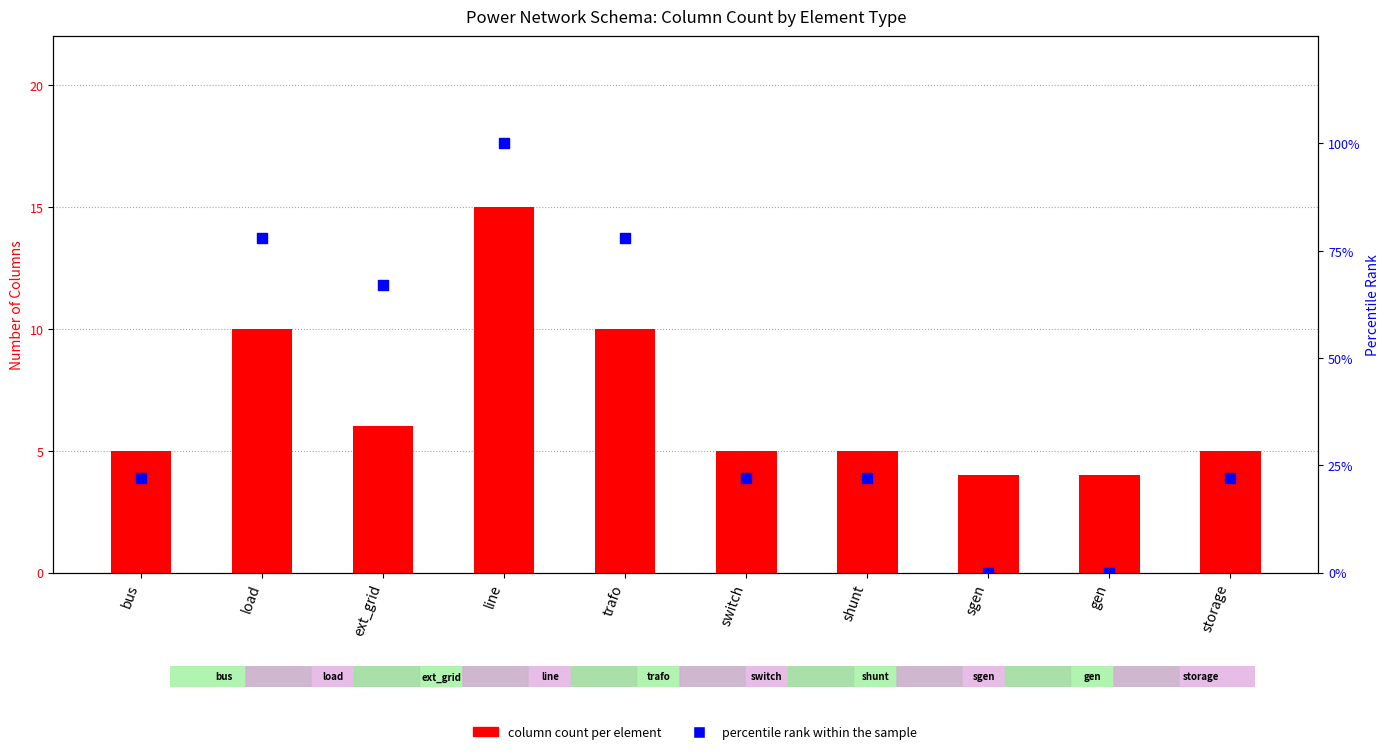

At how many categories does at least one series exceed 94?

1